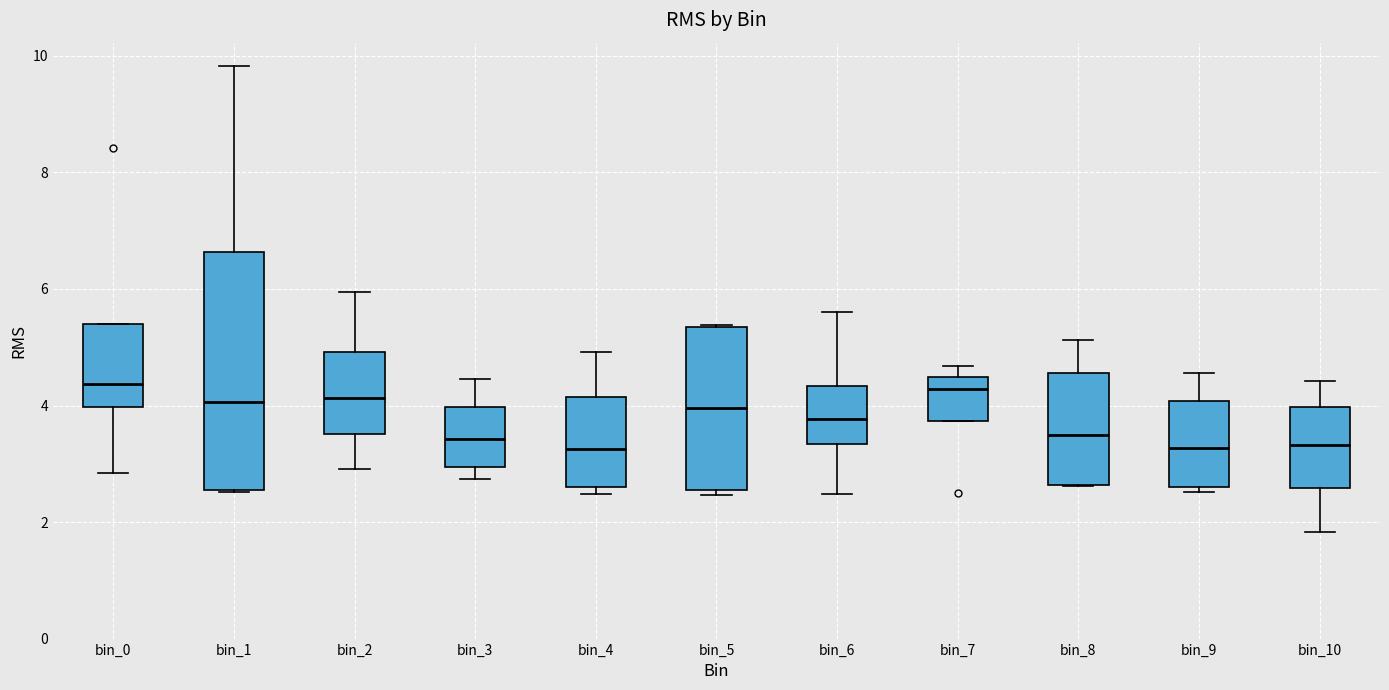

Which box is the tallest, from its lower edge to its upper edge?

bin_1